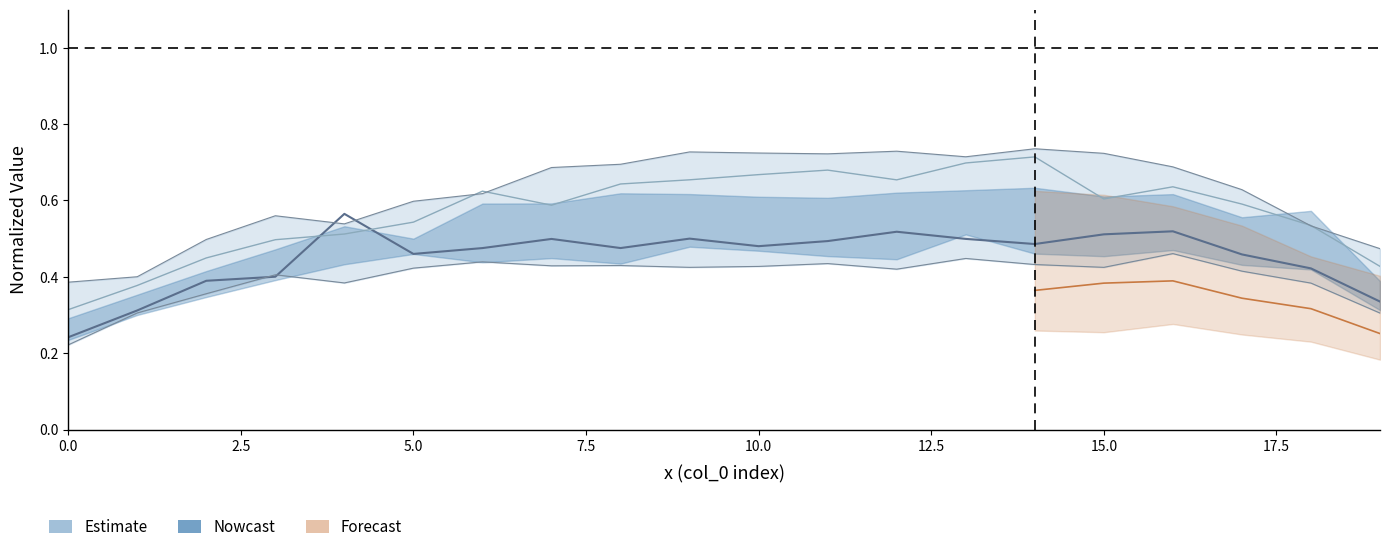

What is the value of the d-120.0 point at the 9th from the left?

0.6